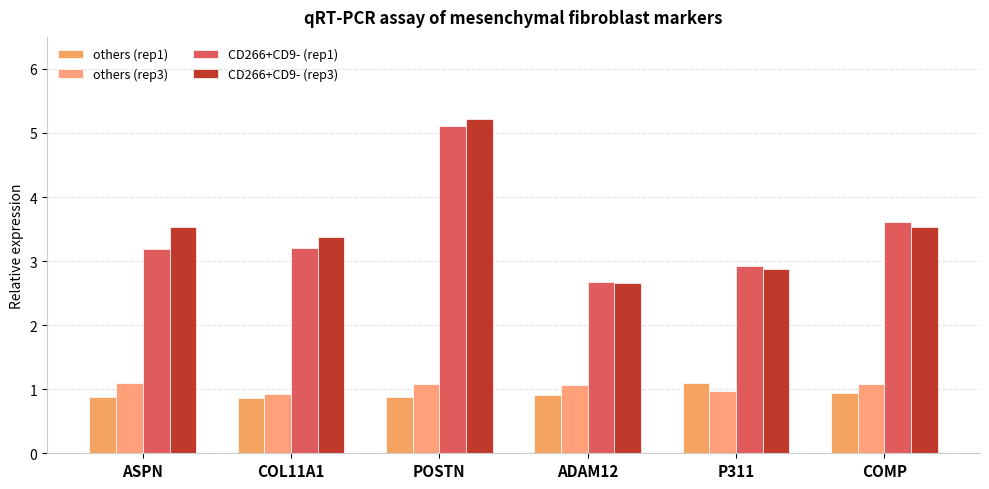

Is it true that CD266+CD9- (rep1) equals 5.1 at POSTN?

True